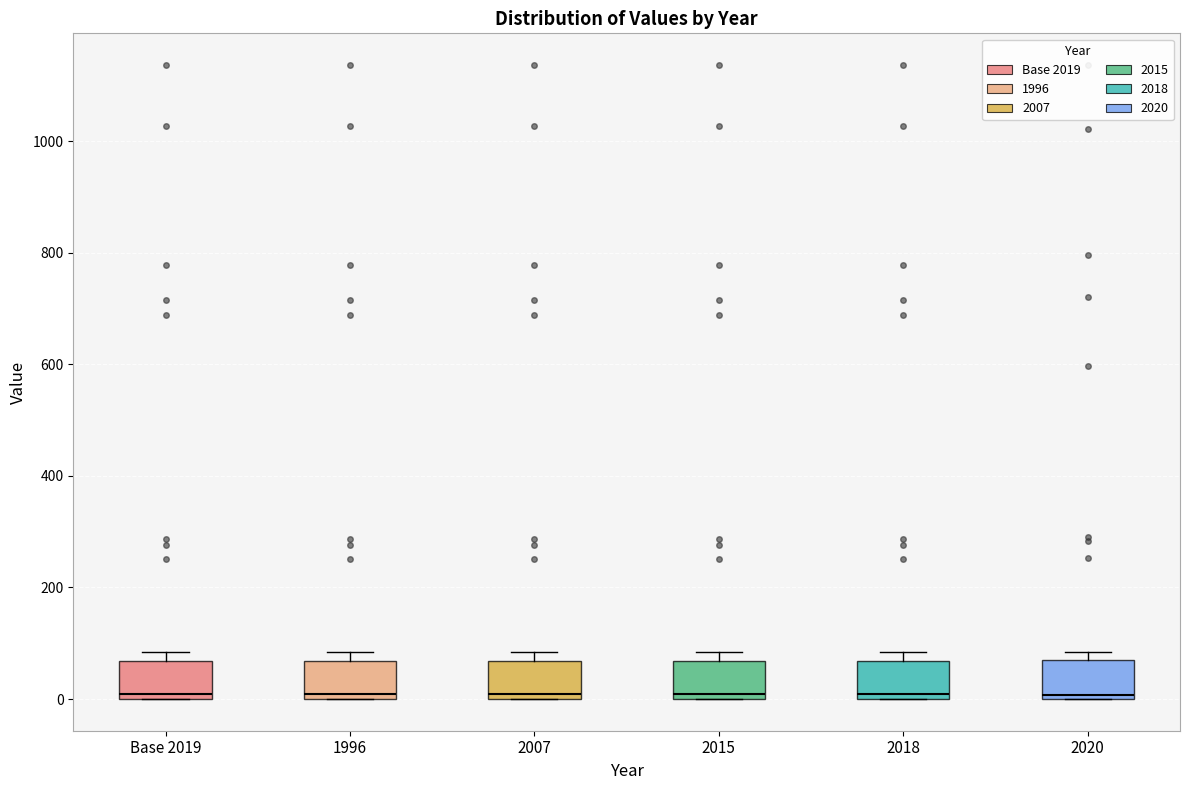

Where is the upper edge of the box for 2020 on the y-axis? The values are not printed on the chart, so give them approximately, as read against the axis.

60